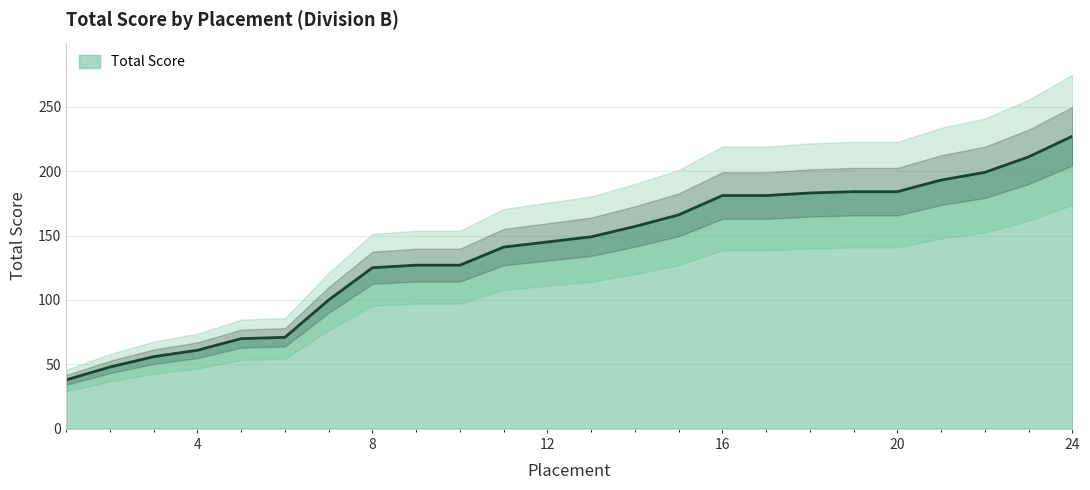

Is it true that the value at 7 is 100?

True